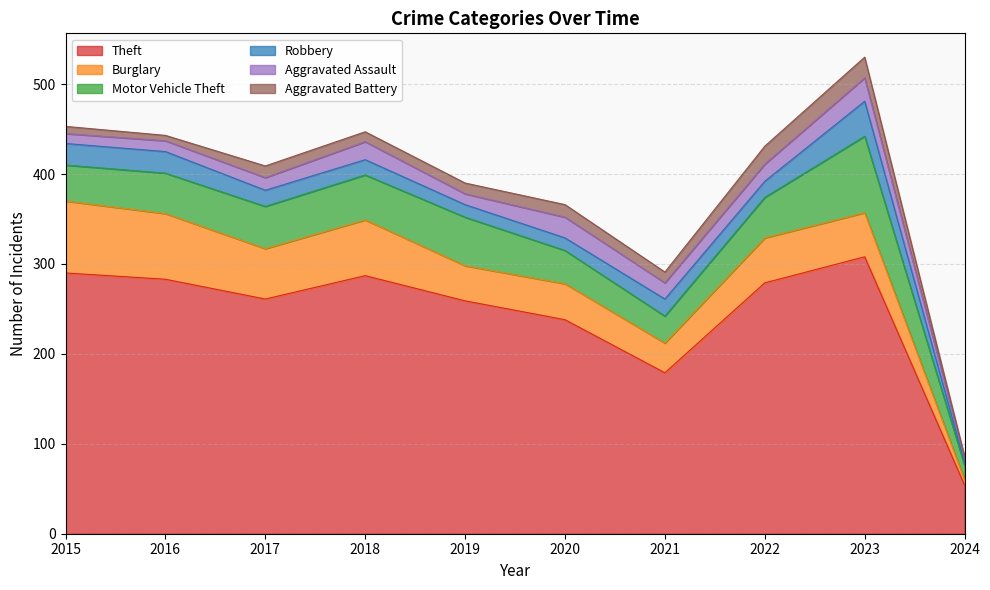

Read the Motor Vehicle Theft value at 2020, to the nearest 10.

40